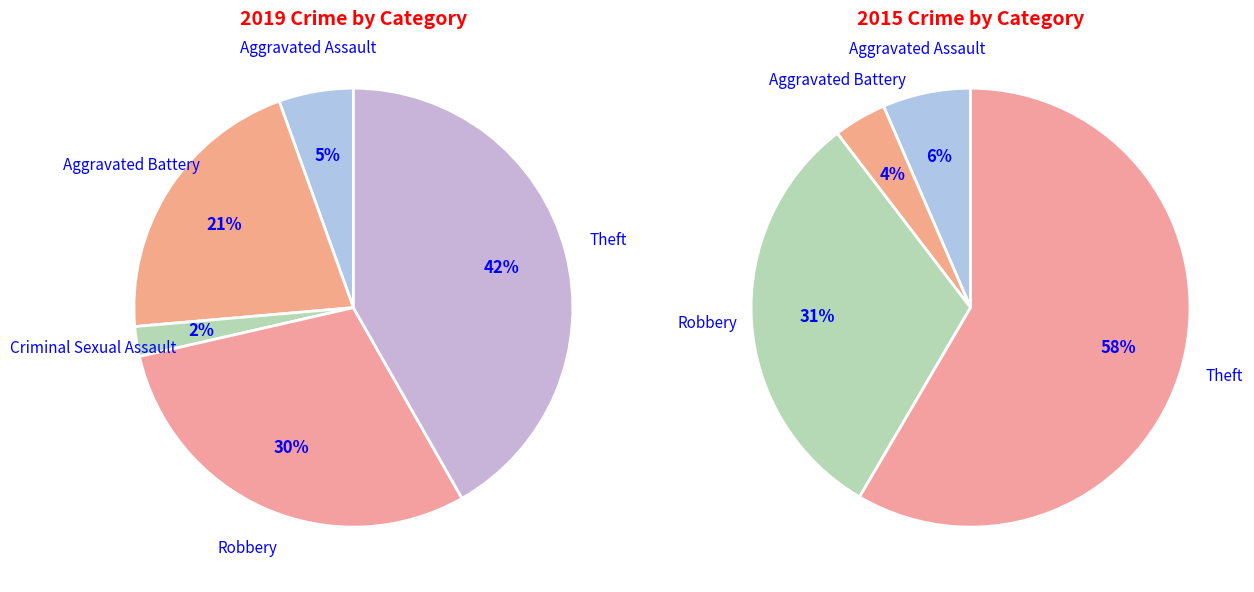

Is Aggravated Battery the majority of the pie?

No